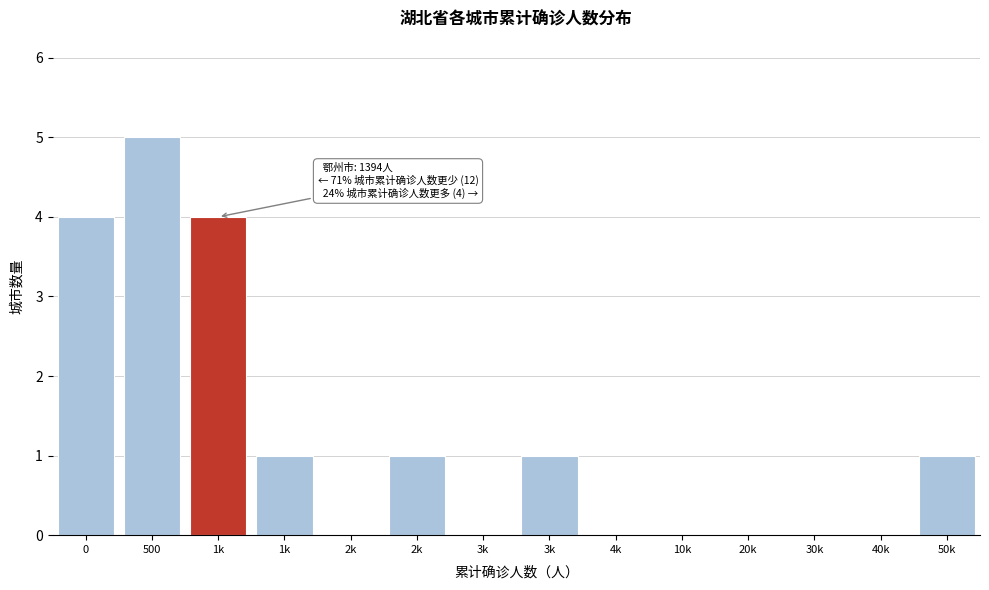

How many data points does each series have?

14